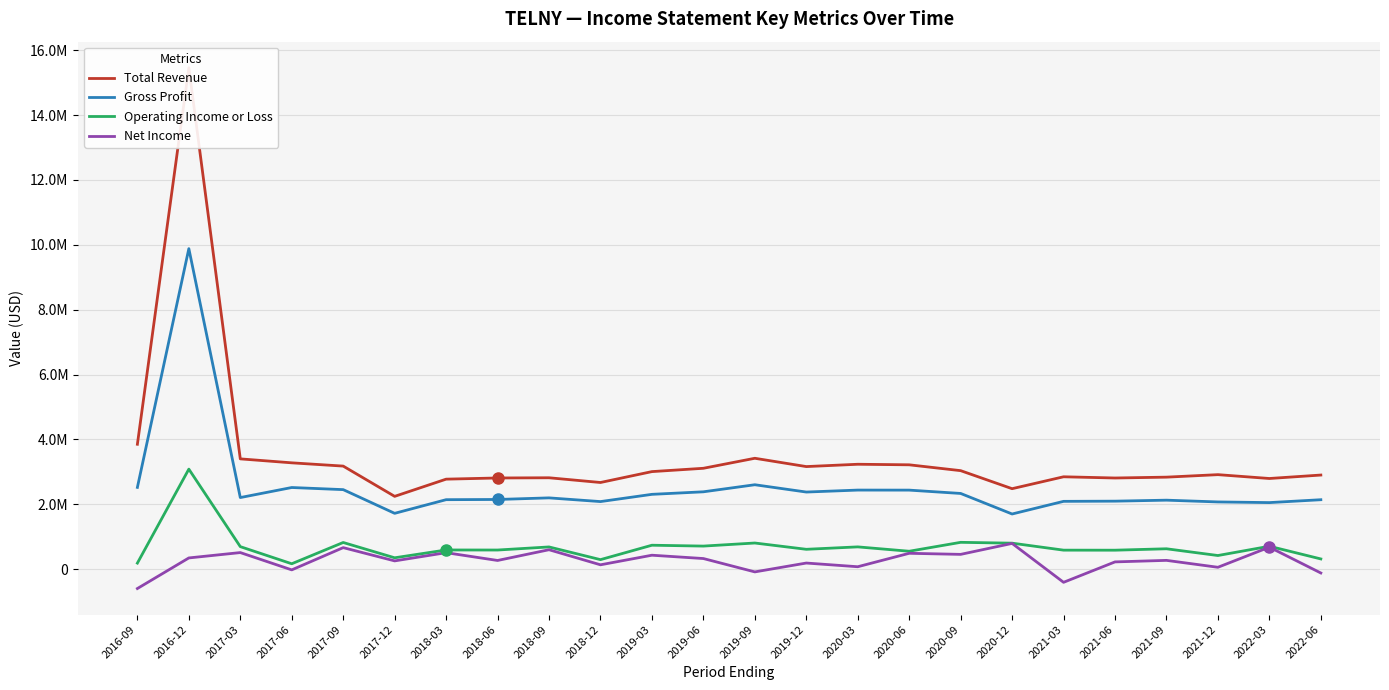

At which category does Total Revenue reach its first local valley?

2017-12